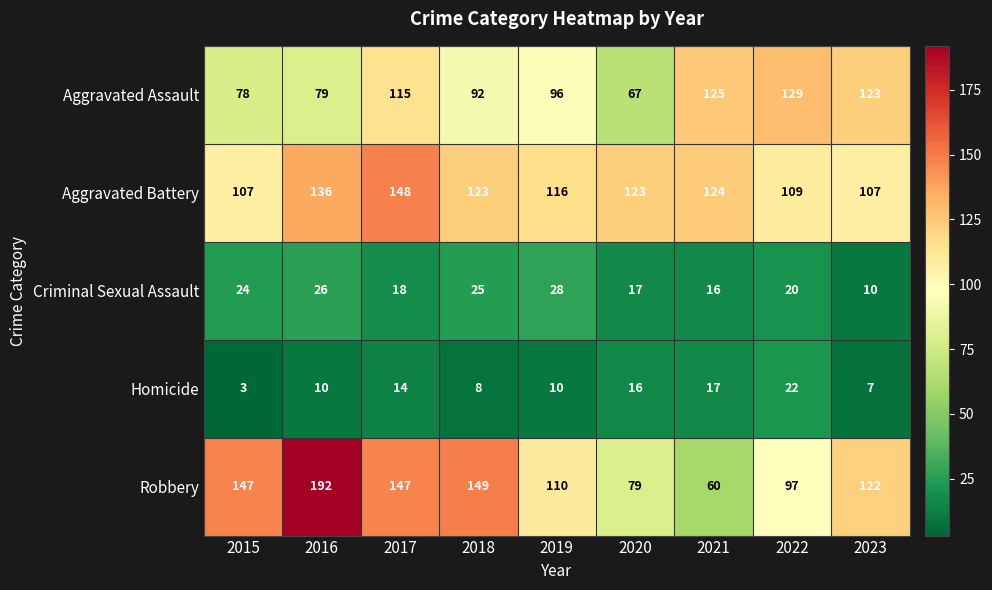

What is the average value of the Homicide series?

12